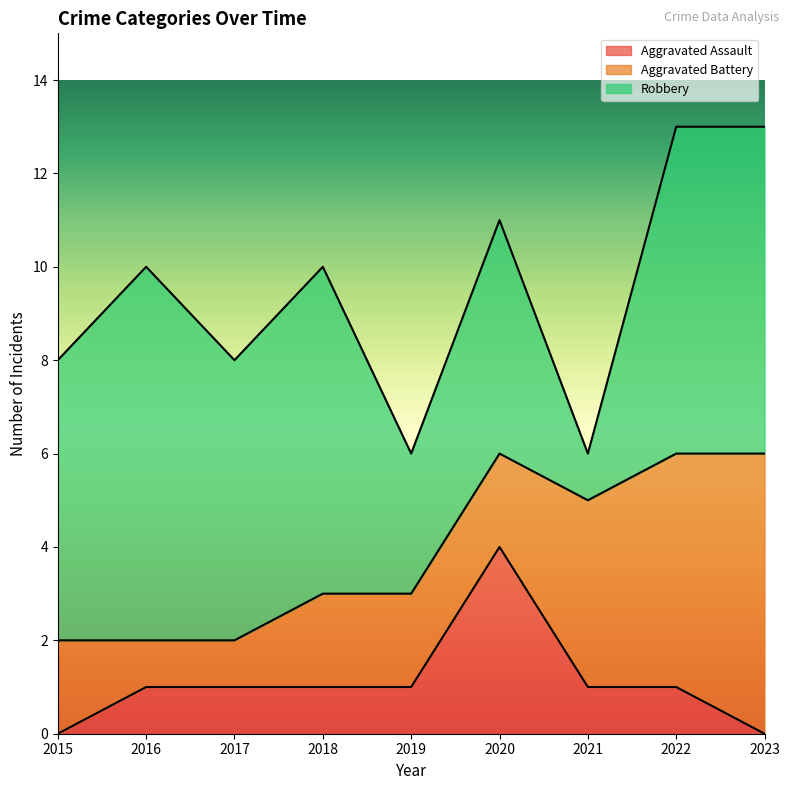

How many series are shown in this chart?

3